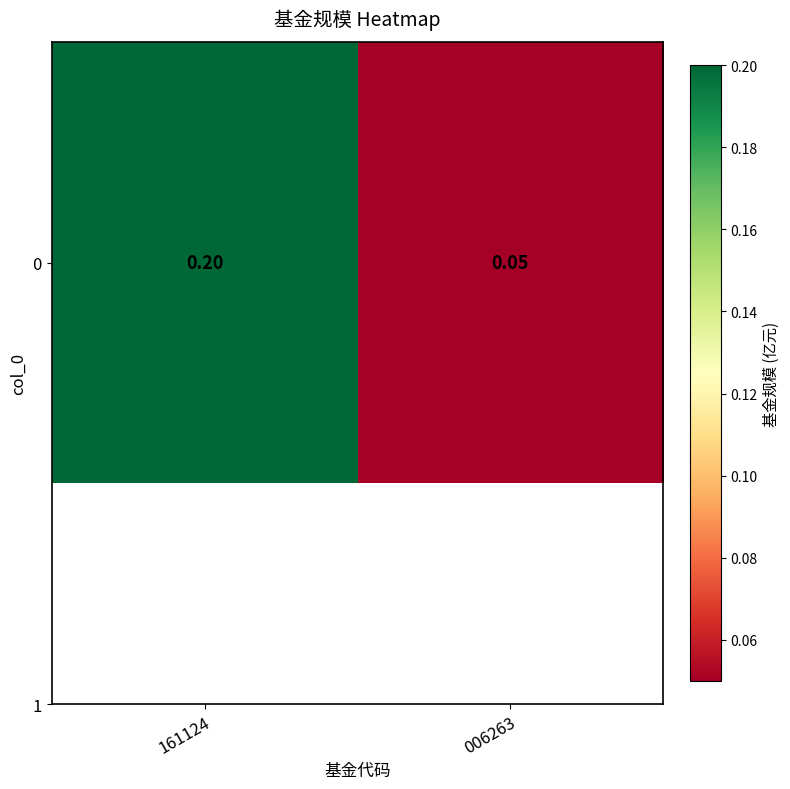

Which label corresponds to the smallest value in the chart?

006263